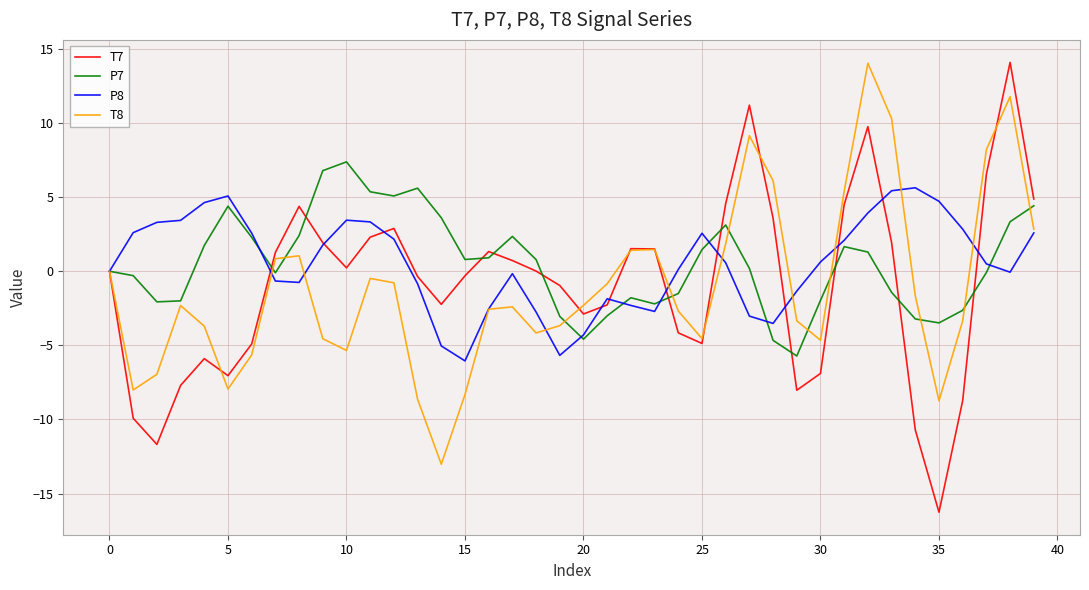

True or false: T8 and T7 cross at least once.

True